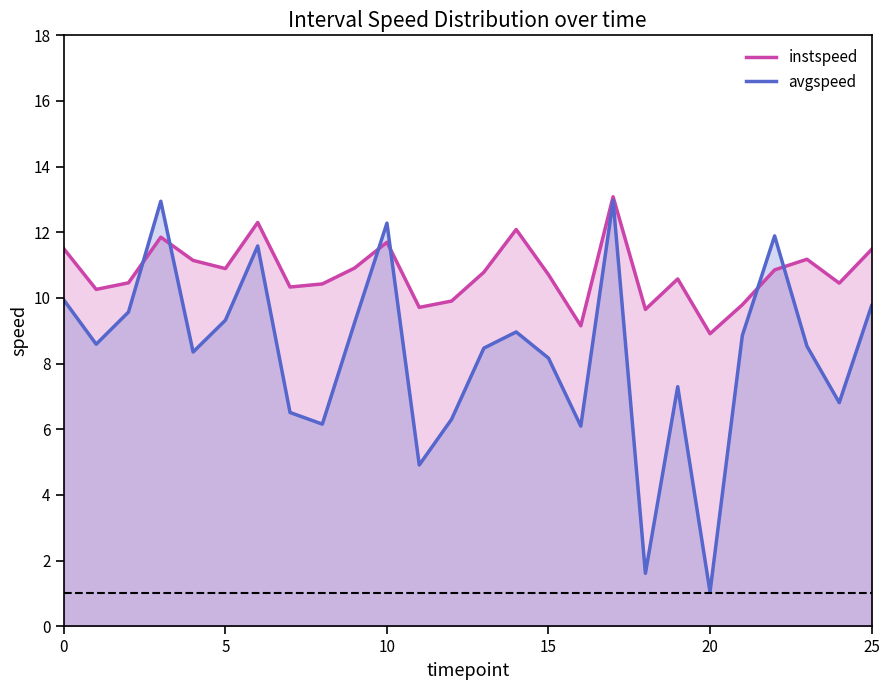

In instspeed, how many points are higher than both neighbors (excluding endpoints)?

7